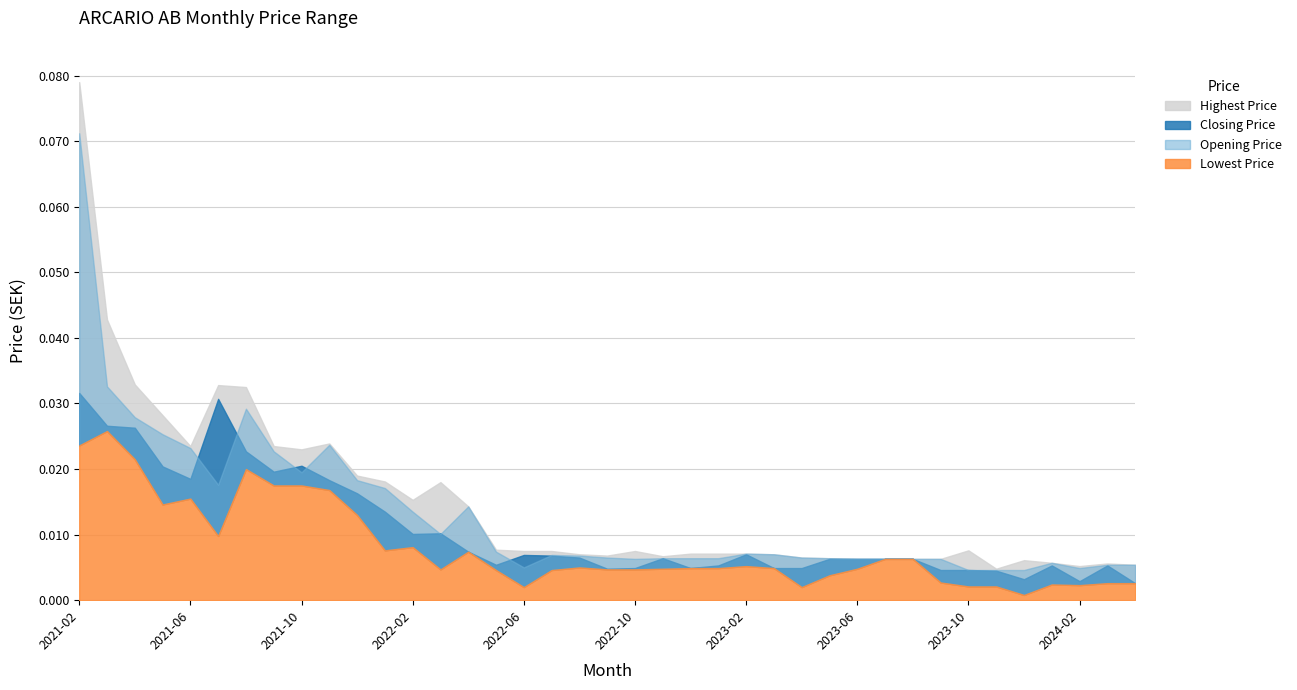

Does the chart display data point markers on the line(s)?

No